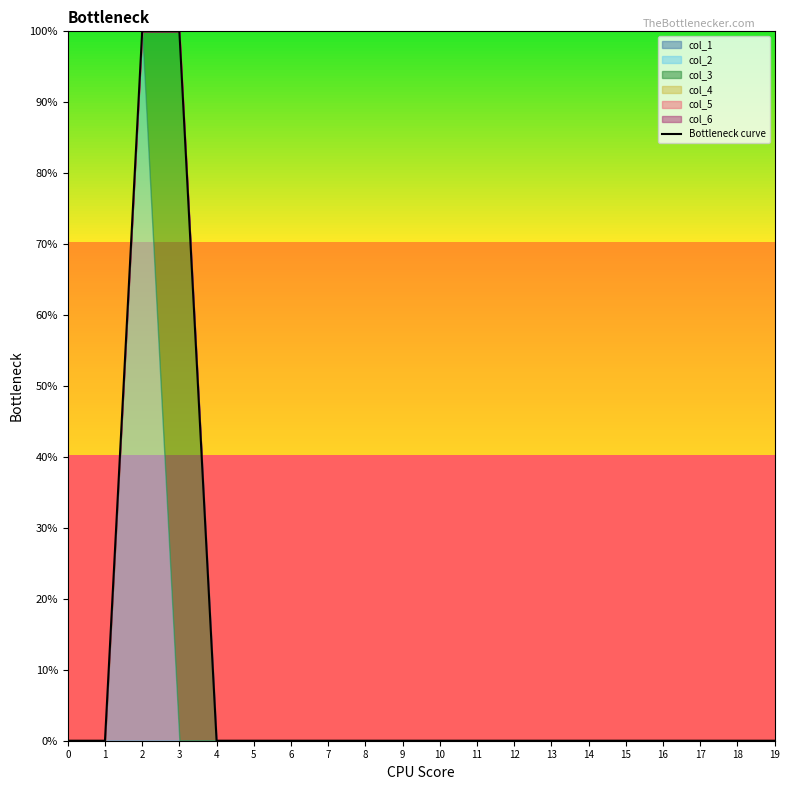

The value at 6 is 1. True or false?

False